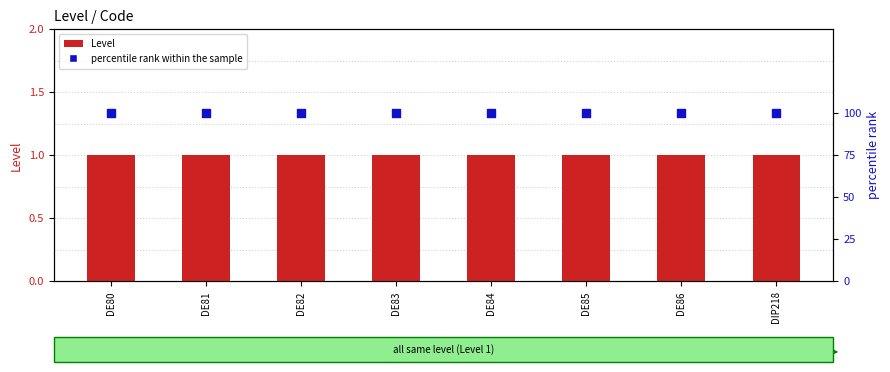

At which category is the sum across all series the highest?

DE80